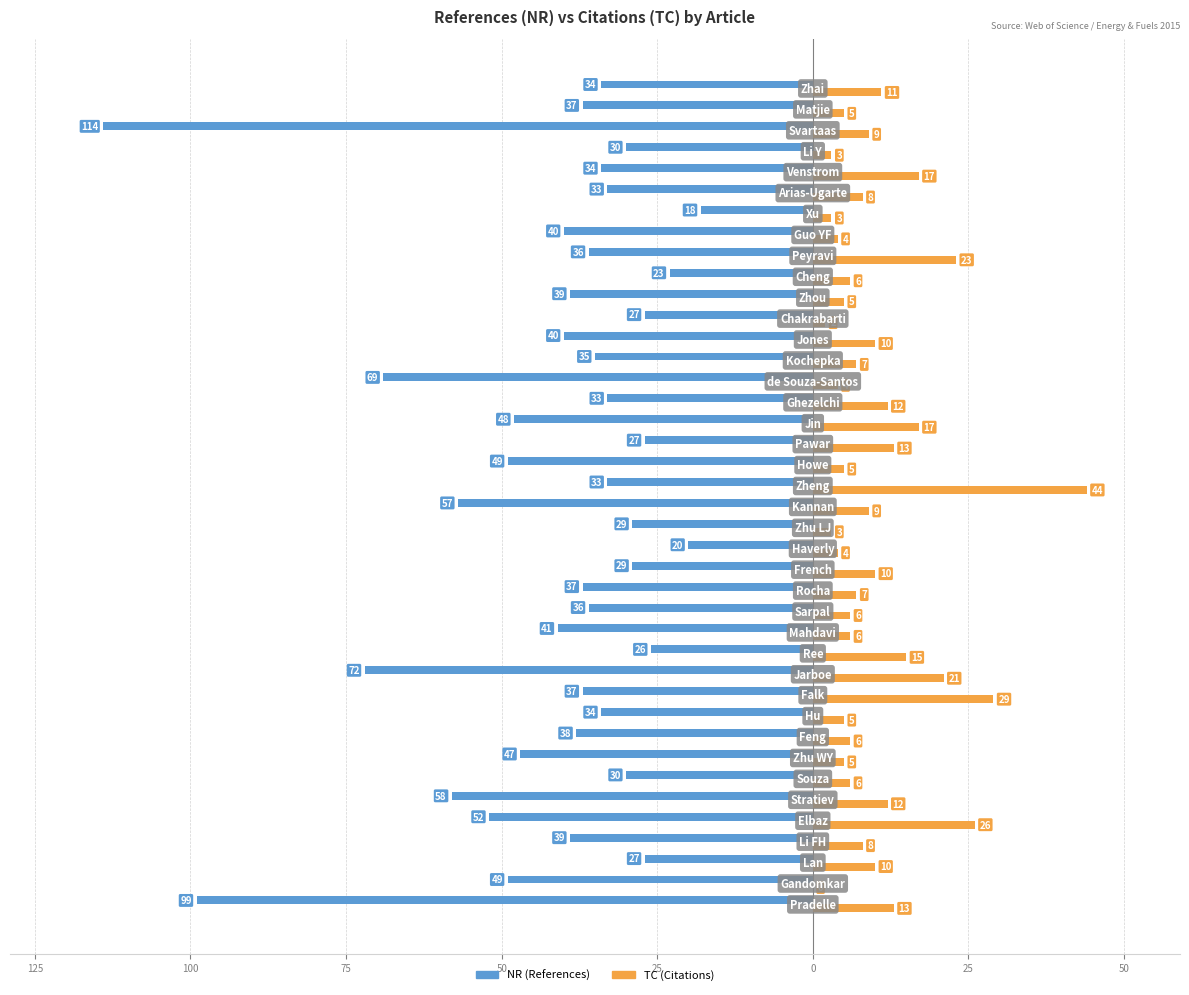

How many data points in TC (Citations) are above 8?

18